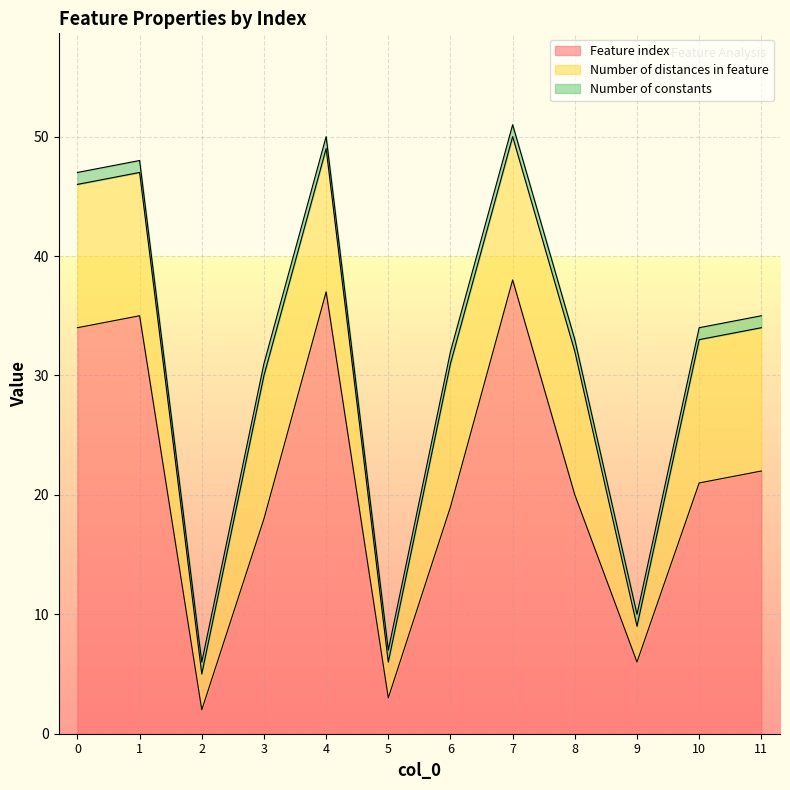

The value of Number of distances in feature at 7 is 21. True or false?

False